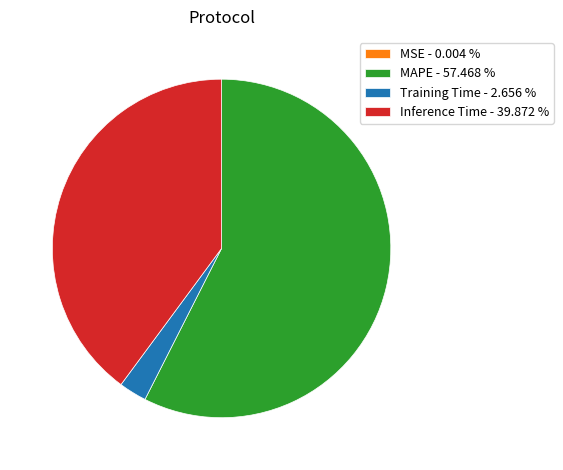

Combined, do Training Time - 2.656 % and MAPE - 57.468 % account for over 50%?

Yes